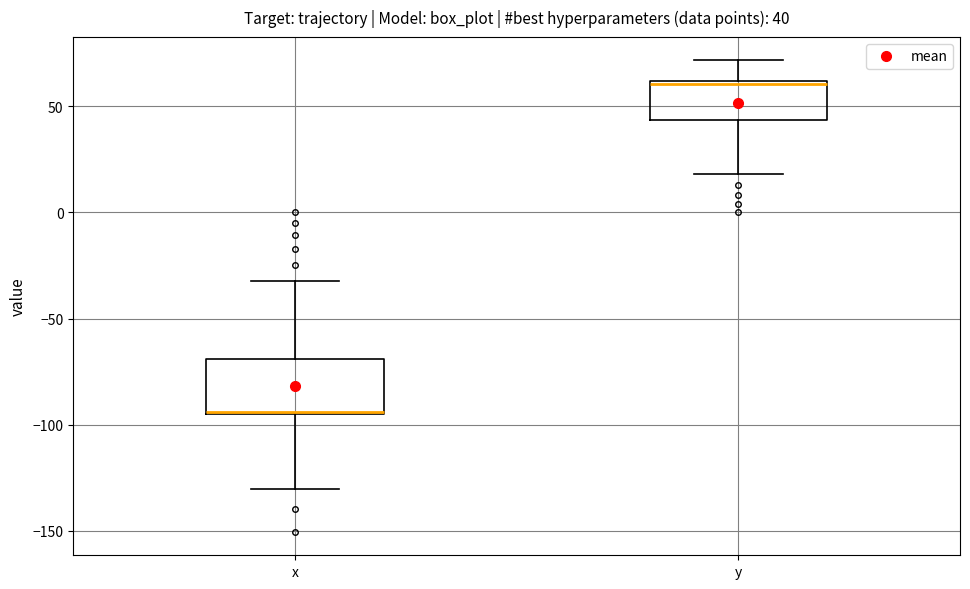

Which box is the tallest, from its lower edge to its upper edge?

x